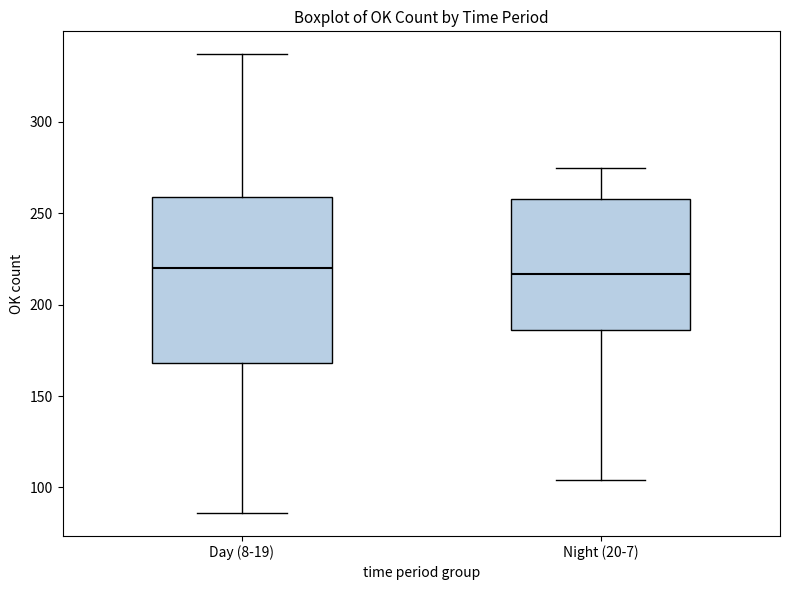

Where does the lower whisker of the box for Day (8-19) end on the y-axis? The values are not printed on the chart, so give them approximately, as read against the axis.

85